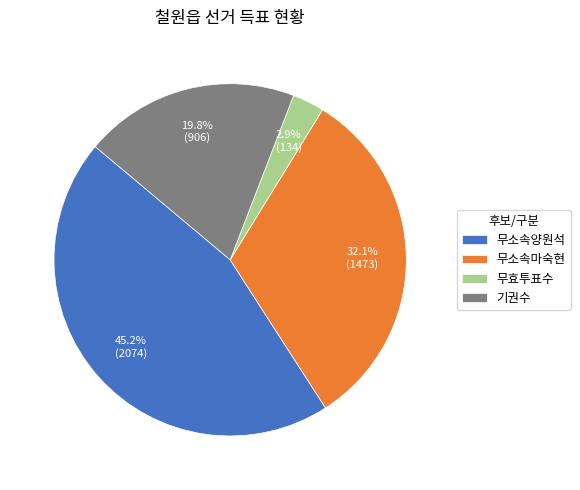

Between 무소속양원석 and 무효투표수, which is larger?

무소속양원석